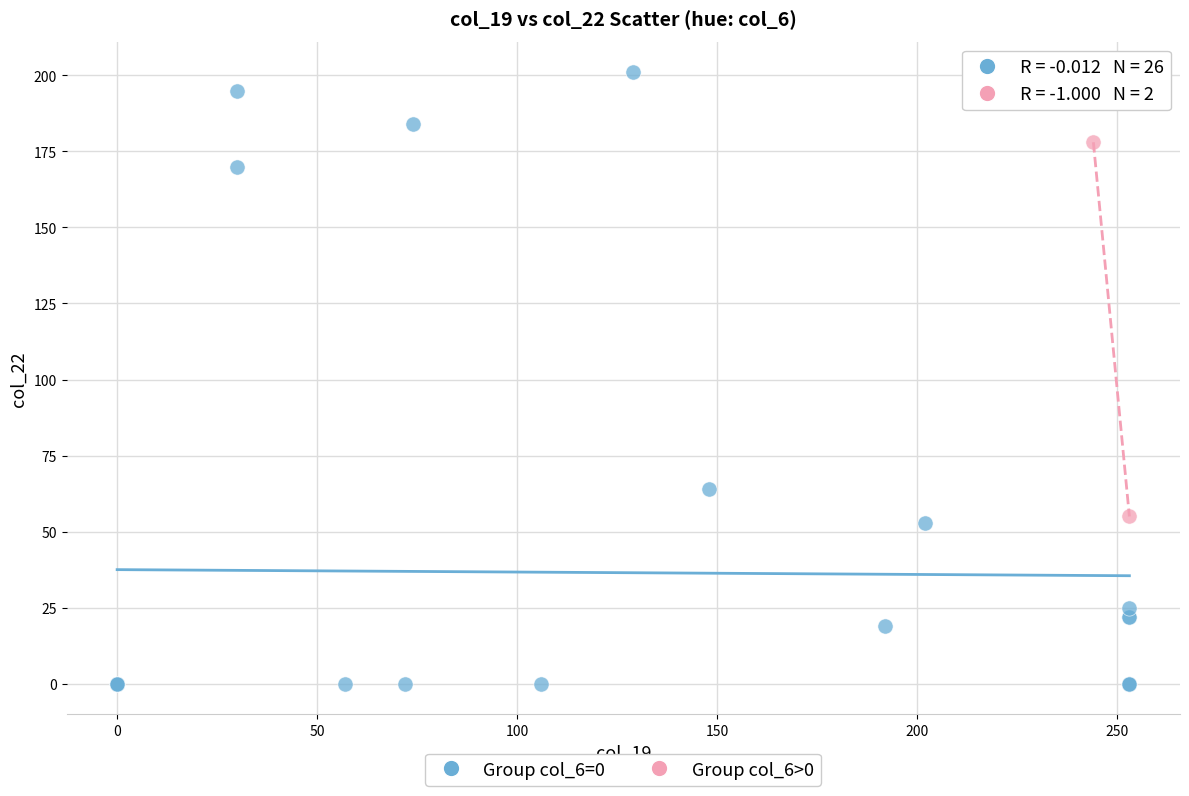

What are all the series names shown in the legend?

Group col_6=0, Group col_6>0